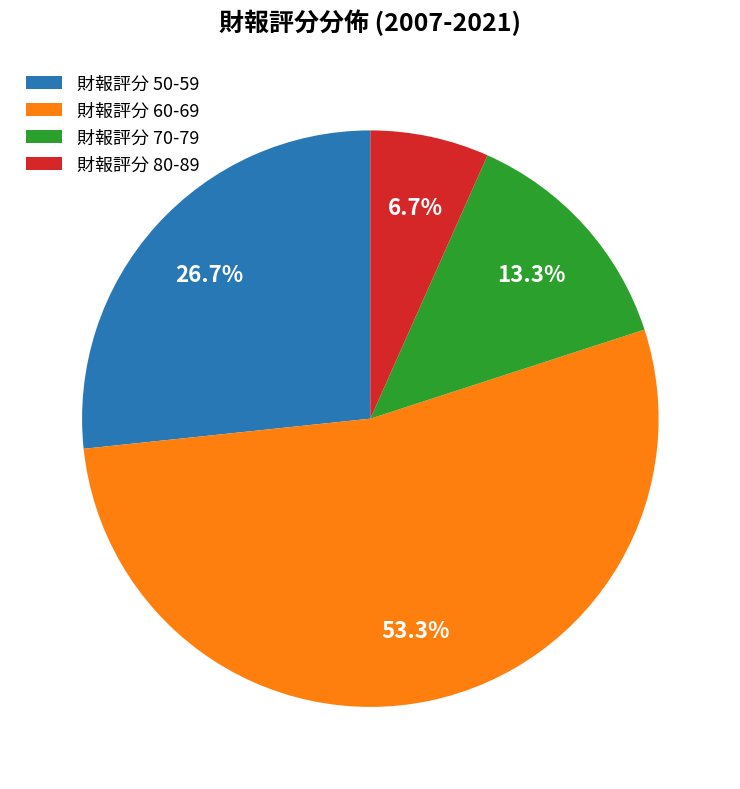

Approximately how many times larger is the value at 財報評分 60-69 compared to 財報評分 50-59?

2.0